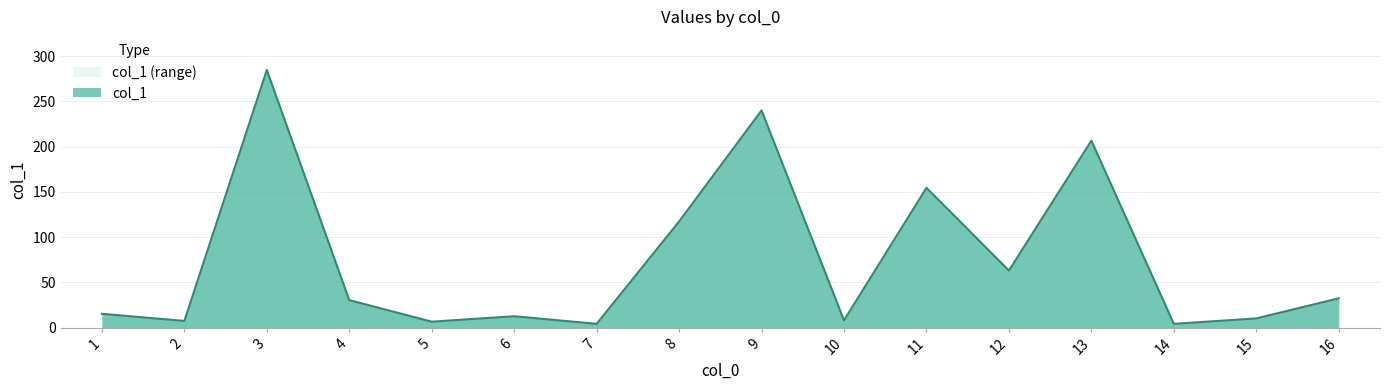

What is the difference between the maximum and minimum values?

280.5